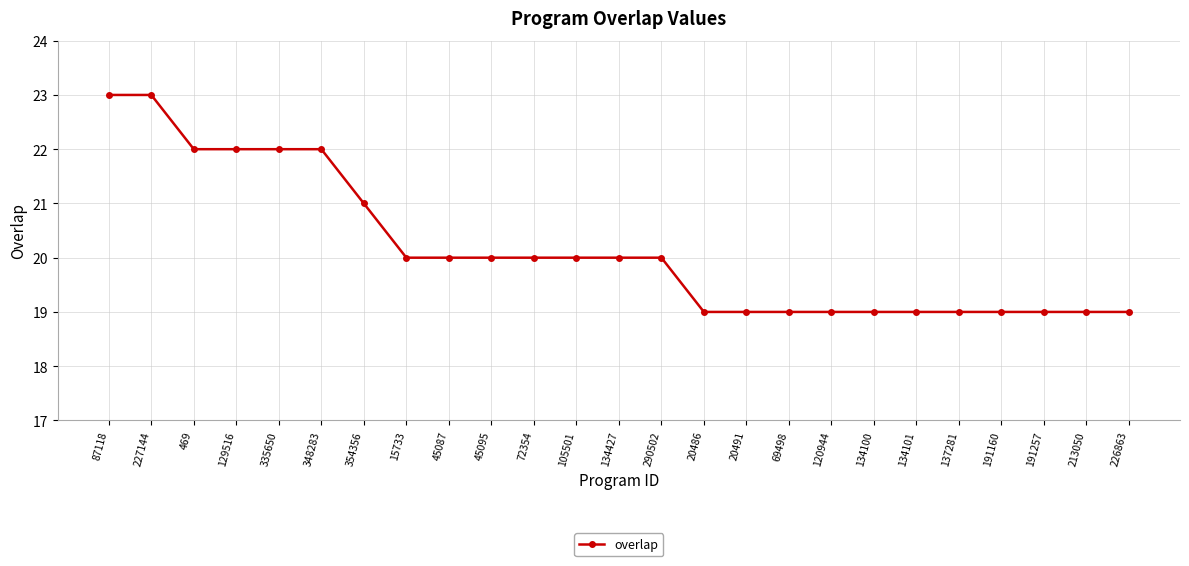

What is the label of the 13th point from the left?

134427